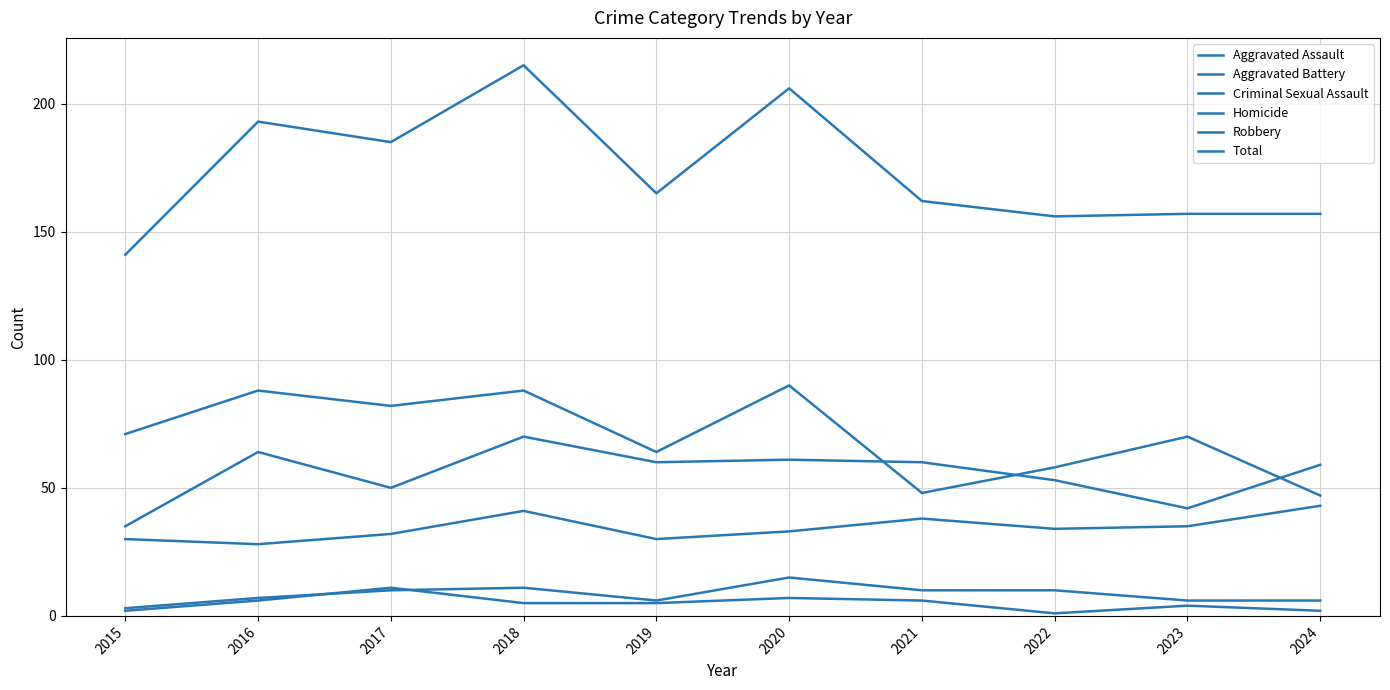

The value of Aggravated Battery at 2017 is 50. True or false?

True